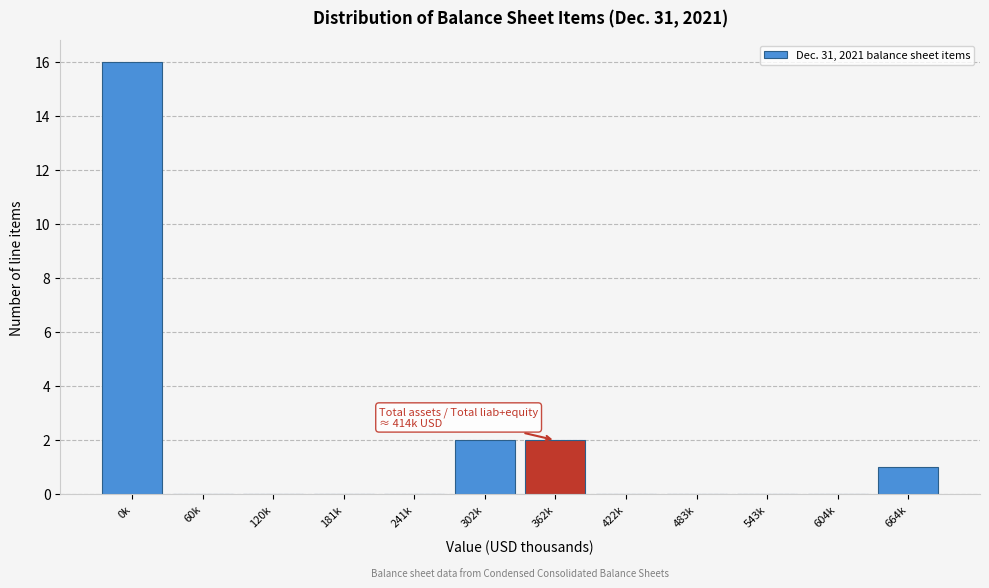

Reading left to right, extract all data points from this chart.

0k=16	60k=0	120k=0	181k=0	241k=0	302k=2	362k=2	422k=0	483k=0	543k=0	604k=0	664k=1